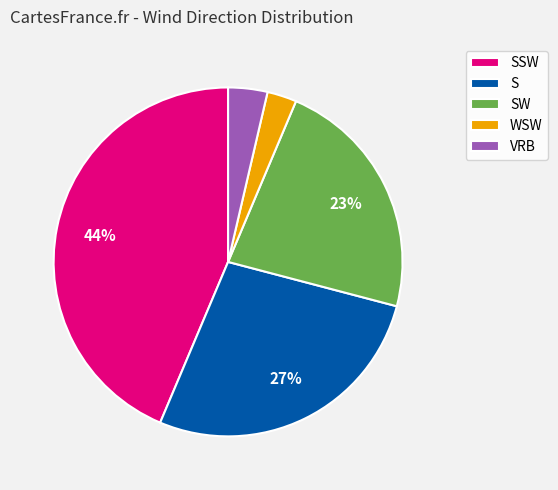

Rank the categories by value from lowest to highest.

WSW, VRB, SW, S, SSW